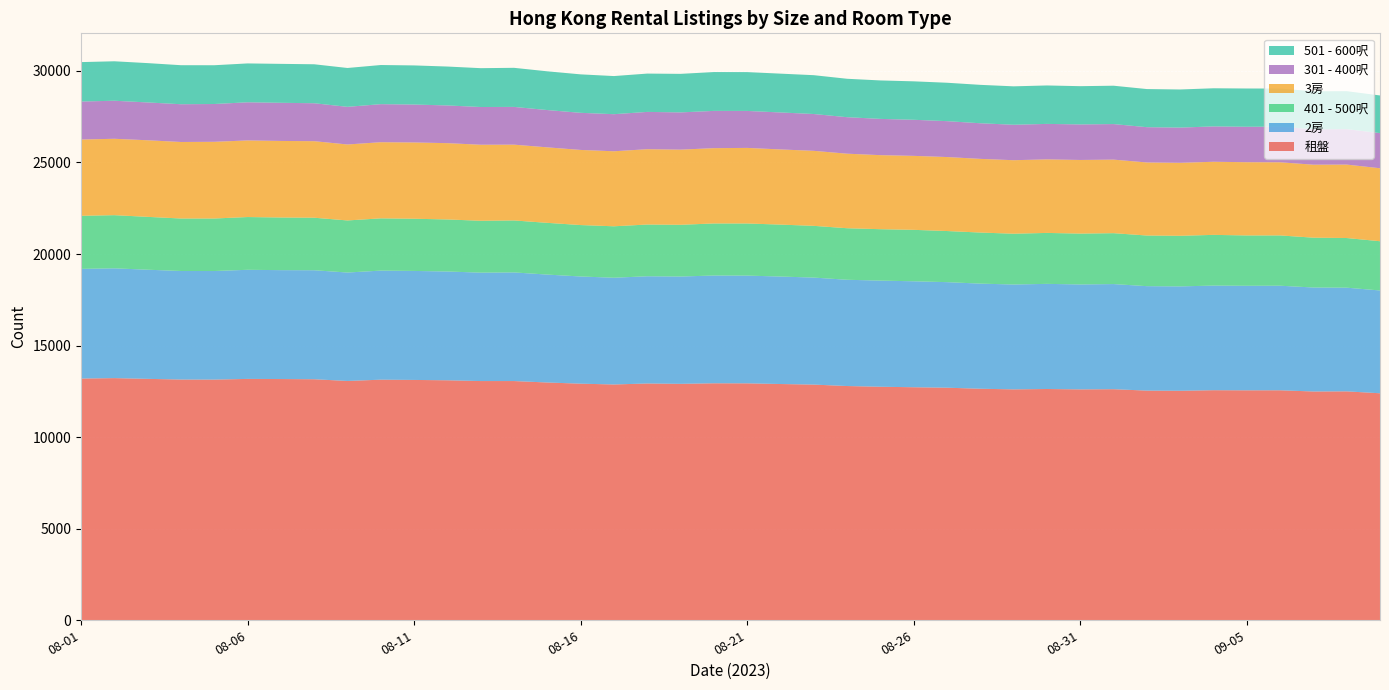

Reading right to left, what are all the values shown in this chart?

租盤: 12396	12500	12493	12559	12557	12563	12532	12541	12618	12608	12629	12609	12643	12700	12725	12752	12791	12870	12901	12938	12941	12911	12930	12876	12920	12984	13063	13063	13105	13124	13138	13068	13162	13173	13180	13143	13146	13183	13223	13200
2房: 5613	5662	5678	5710	5708	5713	5700	5704	5741	5730	5741	5726	5740	5764	5786	5796	5803	5843	5869	5883	5885	5860	5855	5829	5853	5893	5932	5920	5940	5952	5956	5921	5952	5946	5958	5928	5927	5960	5995	5989
401 - 500呎: 2689	2711	2721	2746	2749	2769	2763	2765	2779	2777	2782	2773	2789	2791	2809	2807	2814	2825	2836	2846	2842	2825	2825	2809	2808	2825	2838	2832	2842	2850	2853	2844	2868	2875	2881	2868	2866	2886	2903	2898
3房: 3985	4010	3985	3994	3999	3992	3985	3989	4016	4020	4015	4014	4023	4040	4039	4043	4070	4096	4104	4127	4112	4103	4113	4096	4102	4122	4138	4152	4166	4165	4158	4148	4179	4180	4183	4188	4178	4182	4171	4164
301 - 400呎: 1919	1937	1934	1946	1935	1931	1923	1927	1942	1941	1938	1936	1945	1960	1971	1980	1993	2011	2020	2019	2035	2034	2037	2025	2027	2037	2062	2060	2060	2071	2078	2056	2072	2083	2083	2064	2062	2066	2078	2075
501 - 600呎: 2056	2071	2074	2080	2090	2082	2081	2081	2094	2089	2099	2098	2097	2097	2099	2100	2098	2120	2119	2120	2121	2104	2092	2082	2100	2115	2134	2121	2124	2136	2137	2121	2128	2126	2122	2117	2131	2147	2154	2153